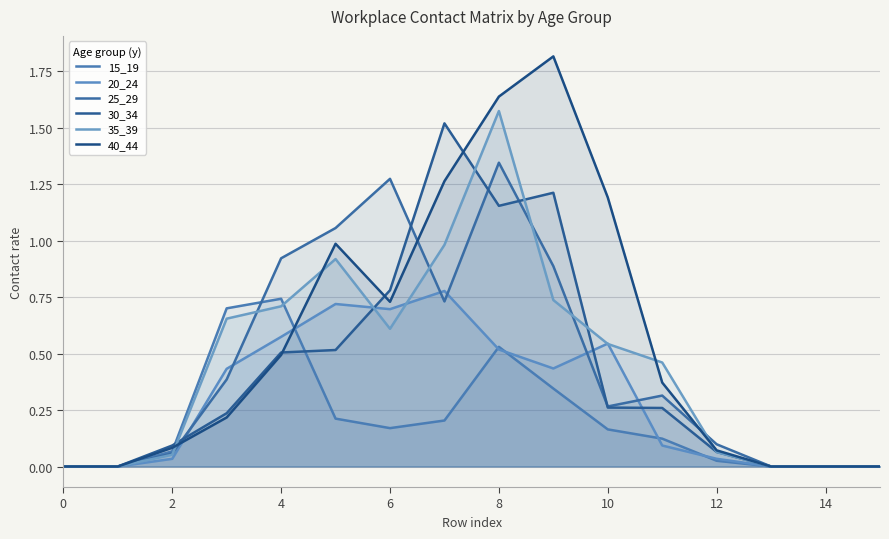

How many lines are shown in the chart?

6